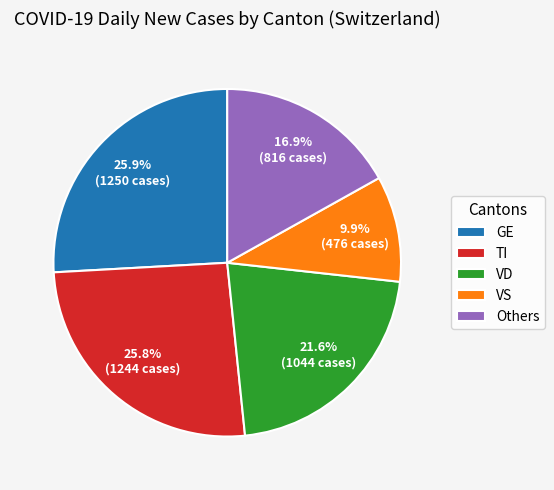

To the nearest percent, what portion does TI represent?

26%